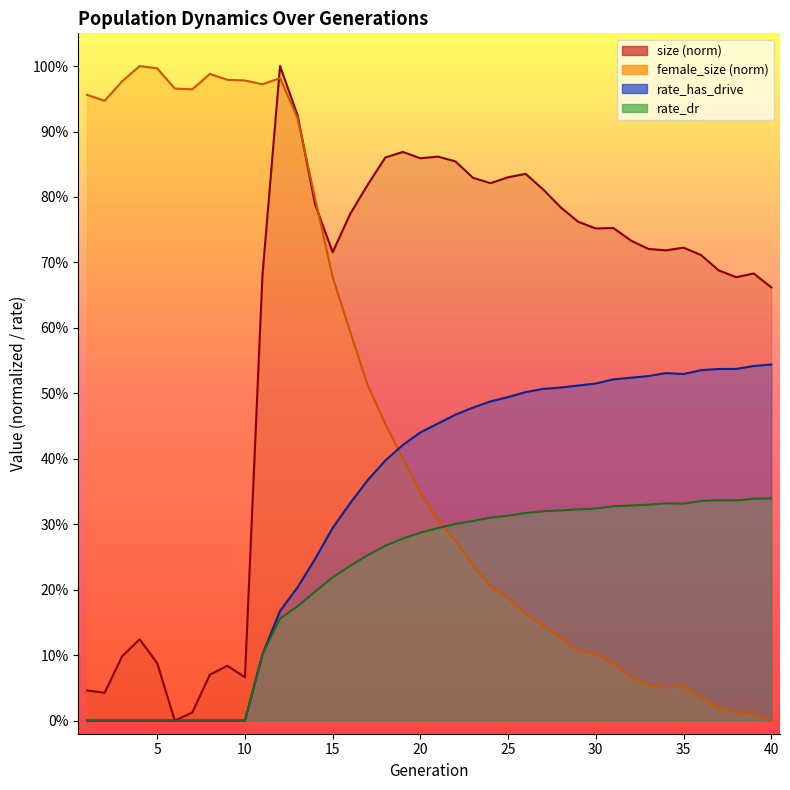

The female_size series shows 1.4 at 12. True or false?

False